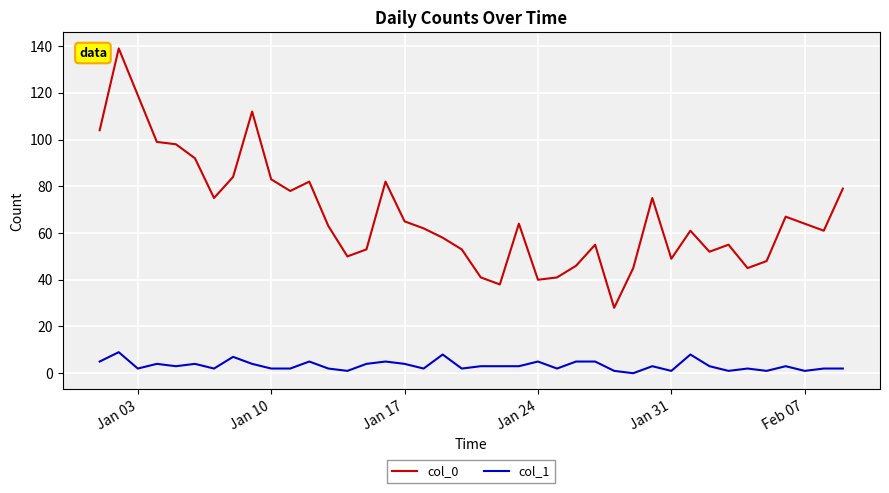

Count the number of data series in this chart.

2